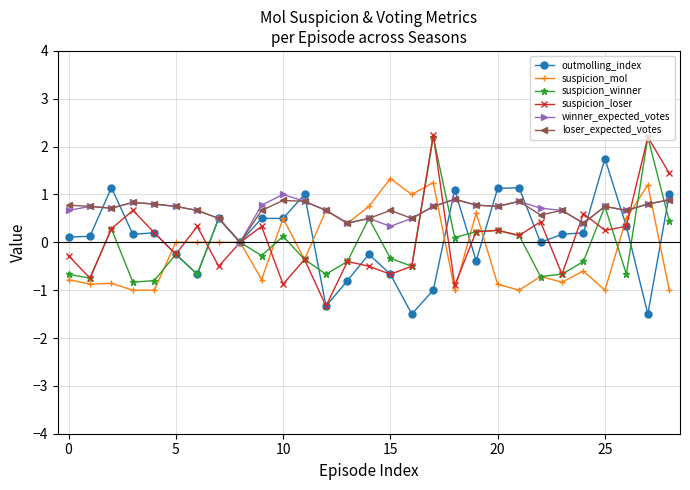

What is the value of the loser_expected_votes point at the 29th from the left?

0.9